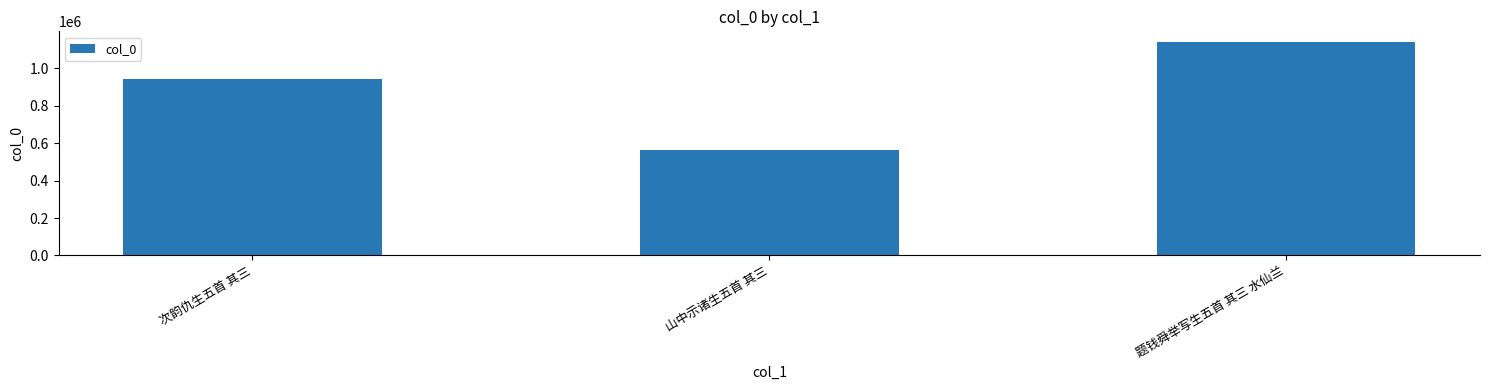

What is the label of the 2nd bar from the right?

山中示诸生五首 其三